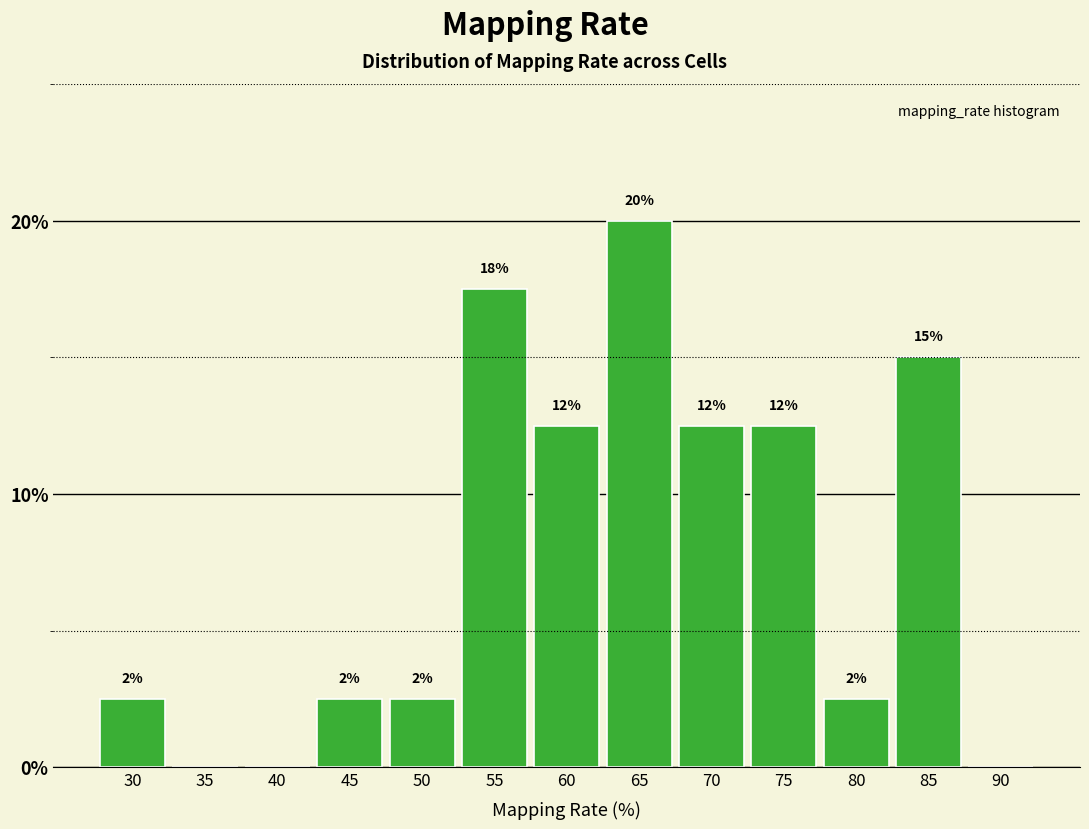

Are the bars horizontal?

No